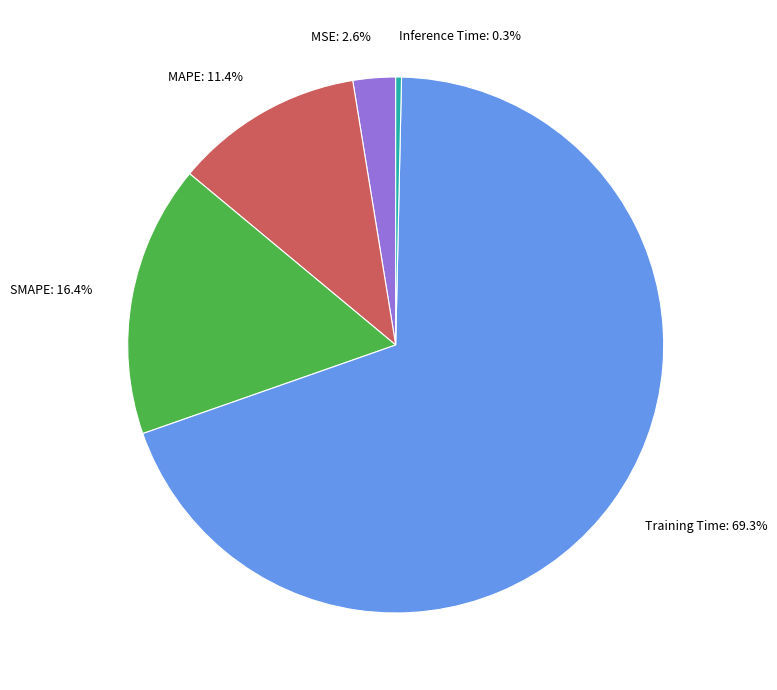

Which has a higher value, Training Time: 69.3% or SMAPE: 16.4%?

Training Time: 69.3%